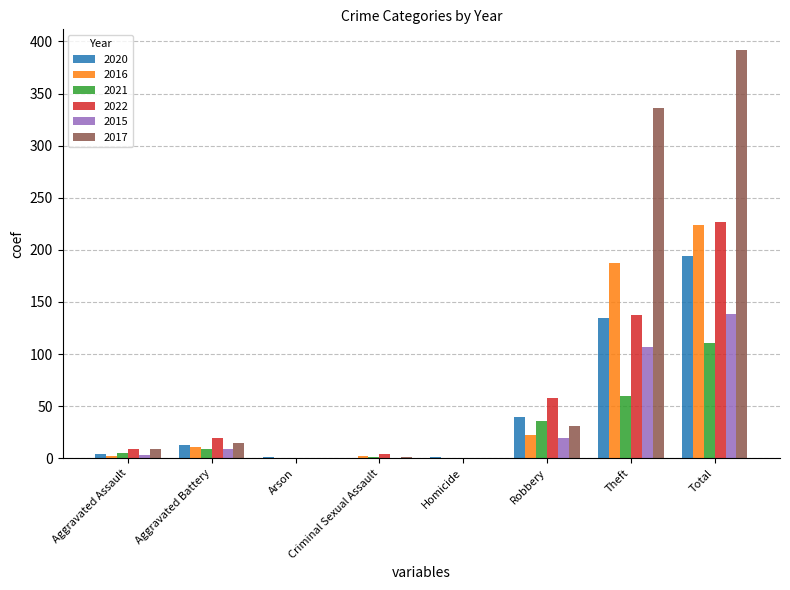

How many distinct data groups are displayed?

6